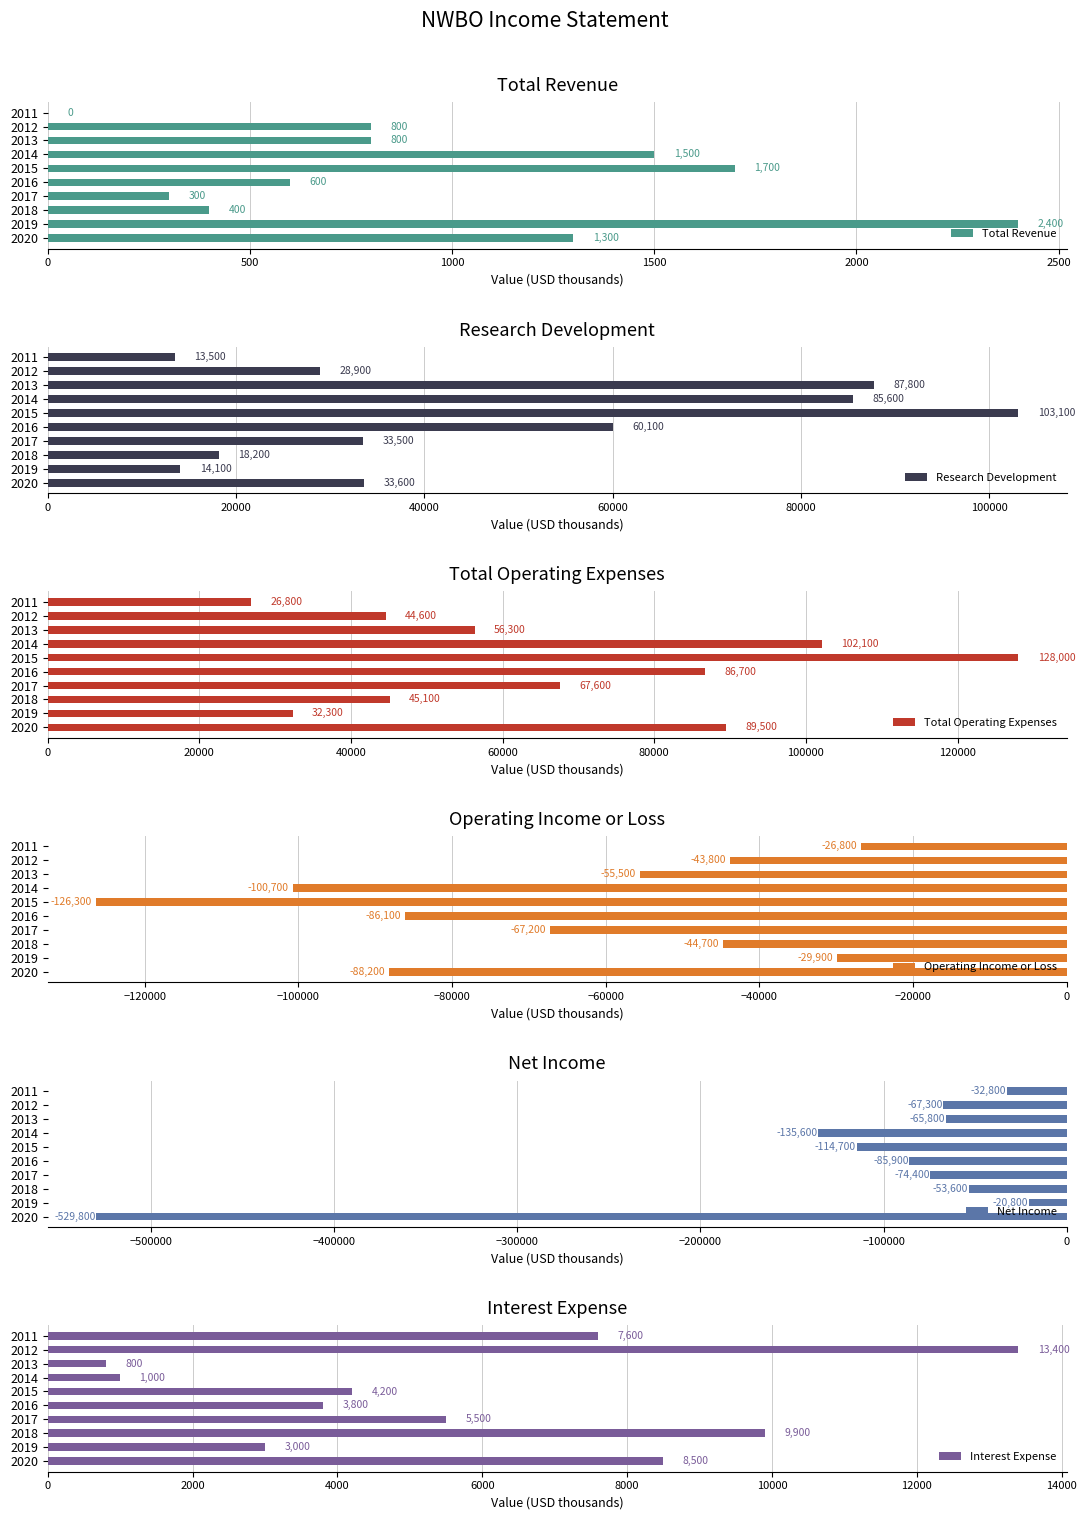

What is the difference between the second highest and second lowest values in the Net Income series?

102800